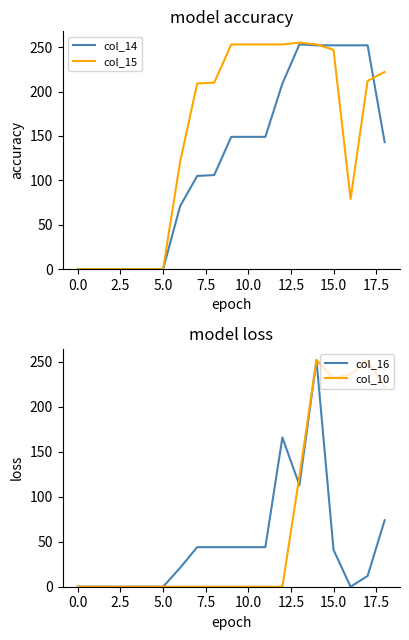

What is the difference between the maximum and minimum values in the col_10 series?

252